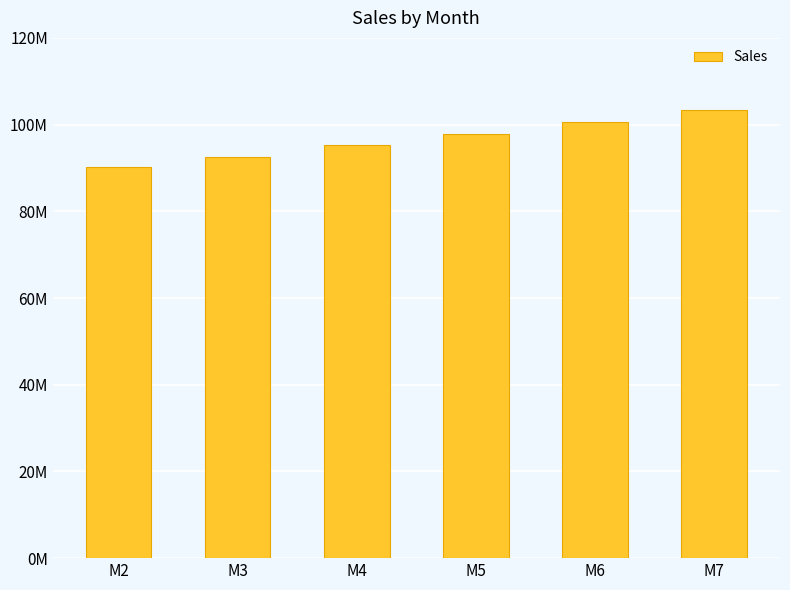

Count the number of values greater than 97824234.

3